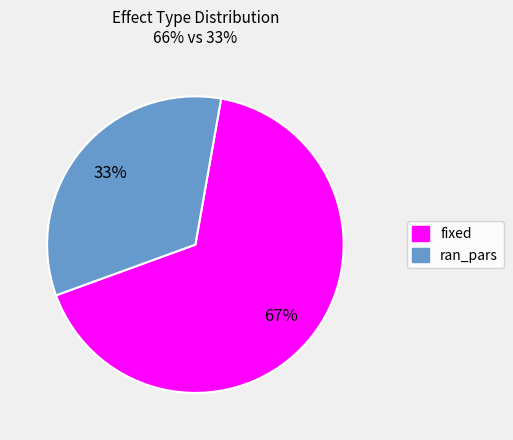

Count the number of slices in the pie.

2